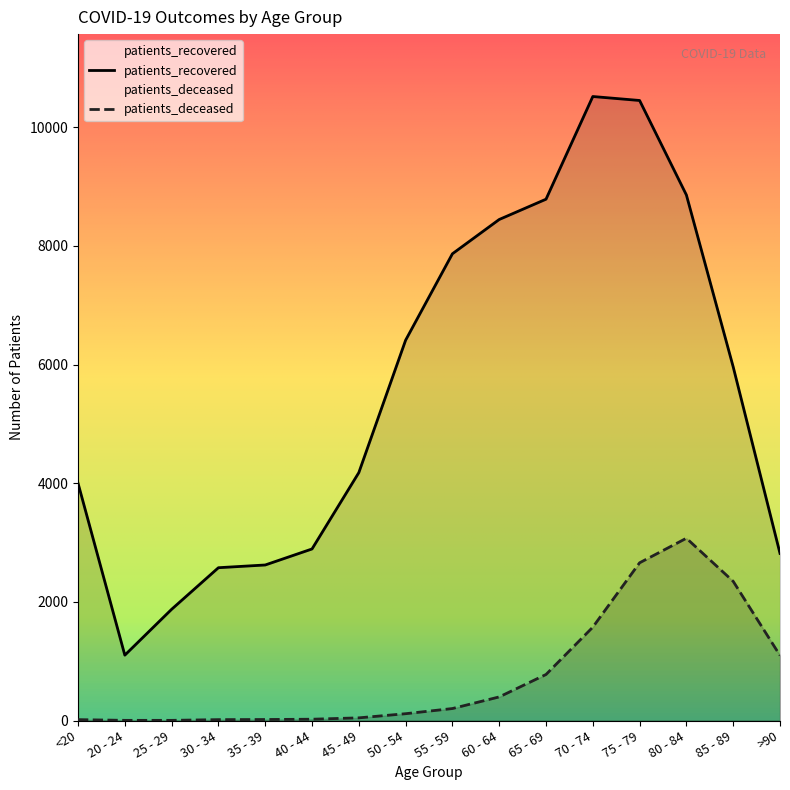

The patients_recovered series shows 10727 at 55 - 59. True or false?

False